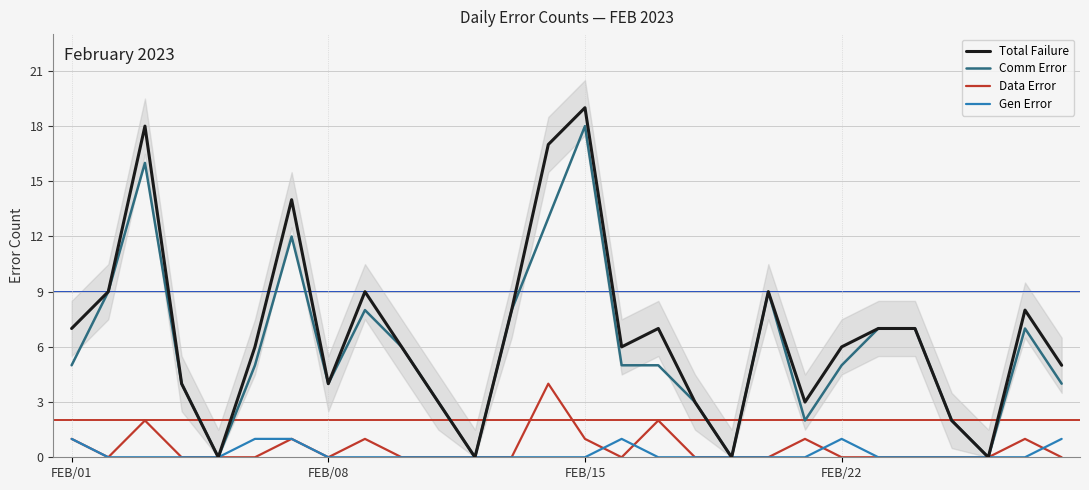

The Gen Error series shows 0 at FEB/22. True or false?

False